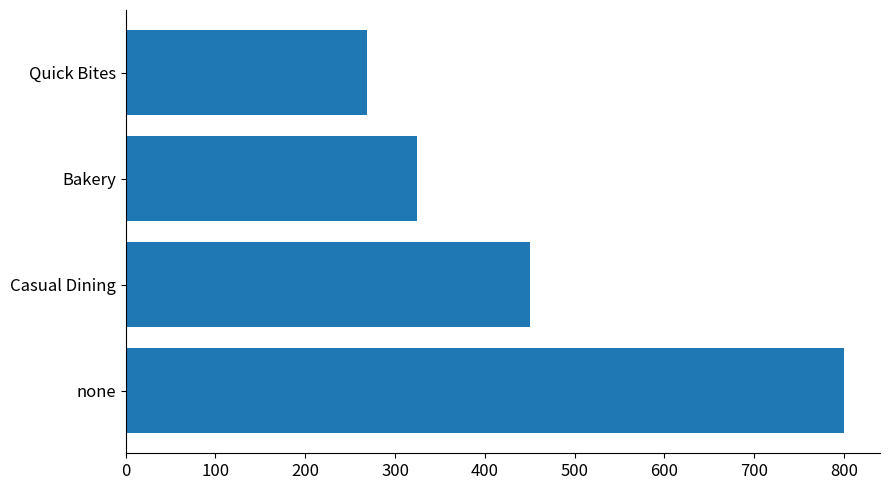

What is the greatest value displayed?

800.0